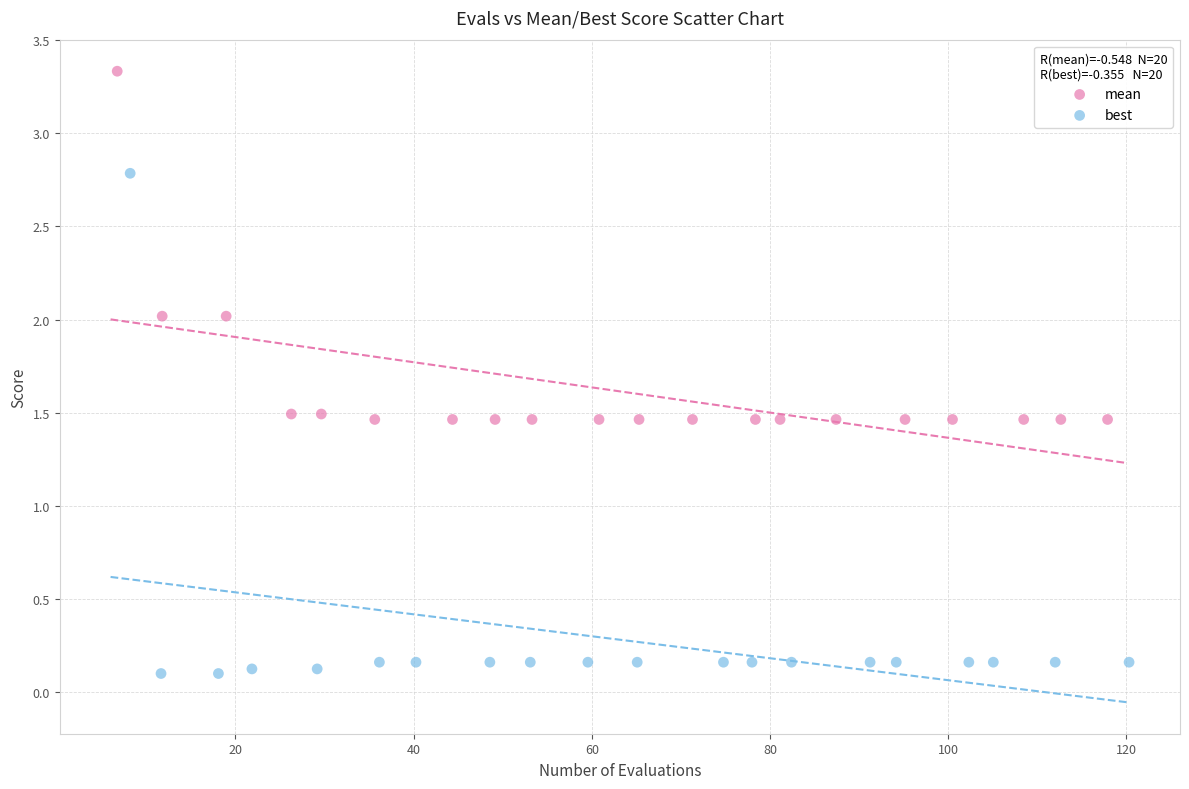

Which series contains the lowest Y value?

best